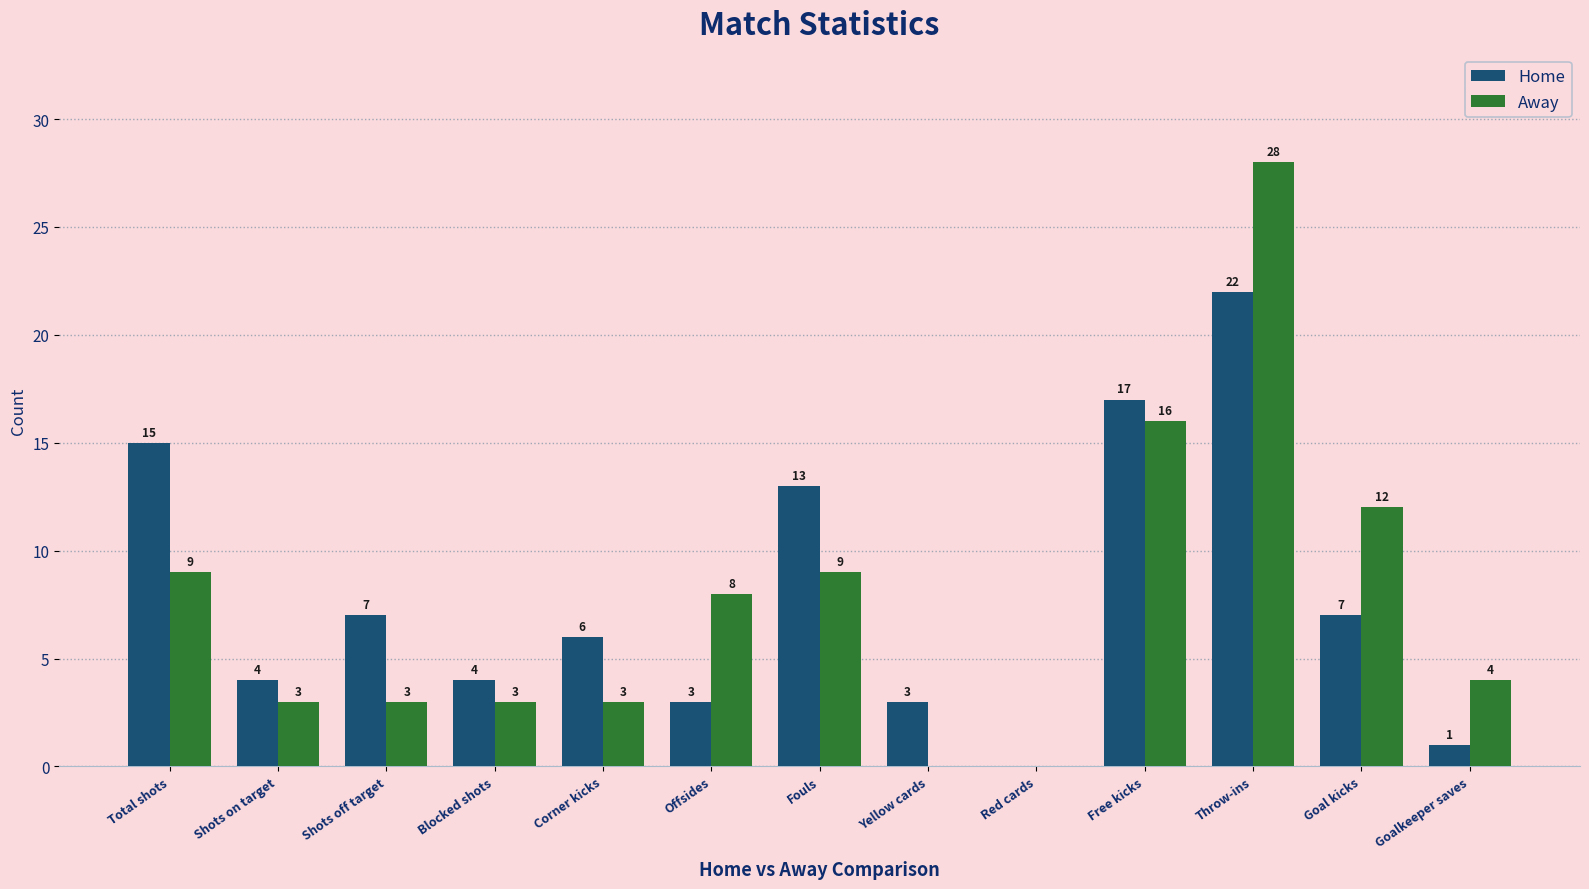

At which category is the sum across all series the highest?

Throw-ins